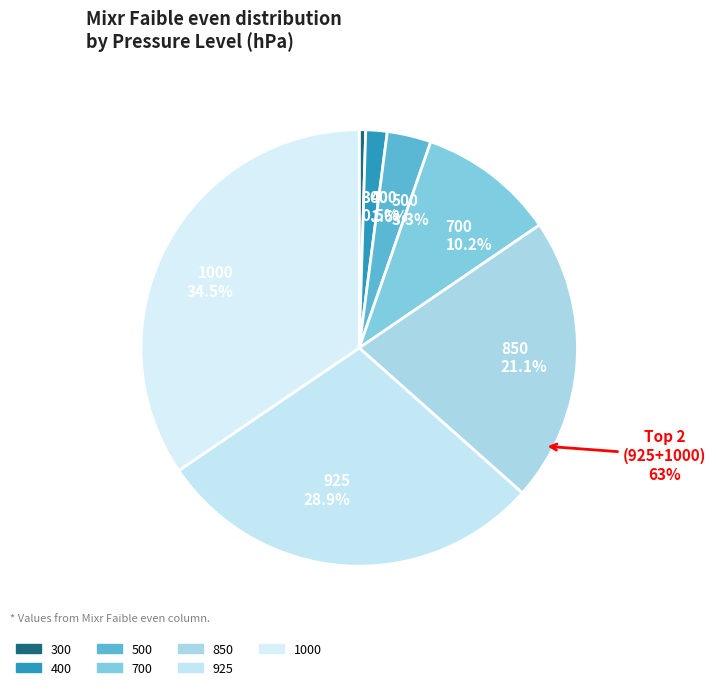

The 850 slice represents 33% of the pie. True or false?

False